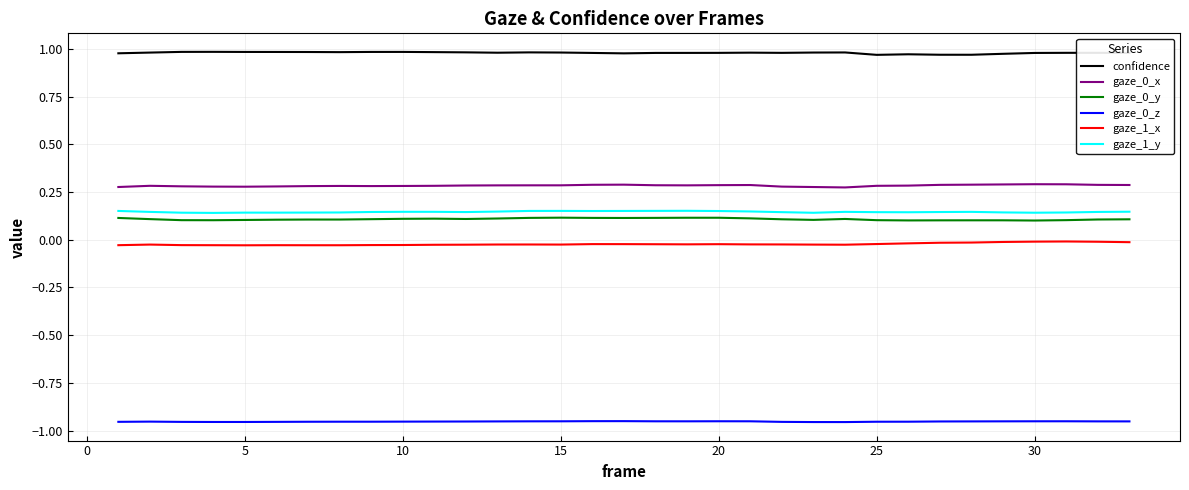

True or false: confidence and gaze_0_x intersect in this chart.

False